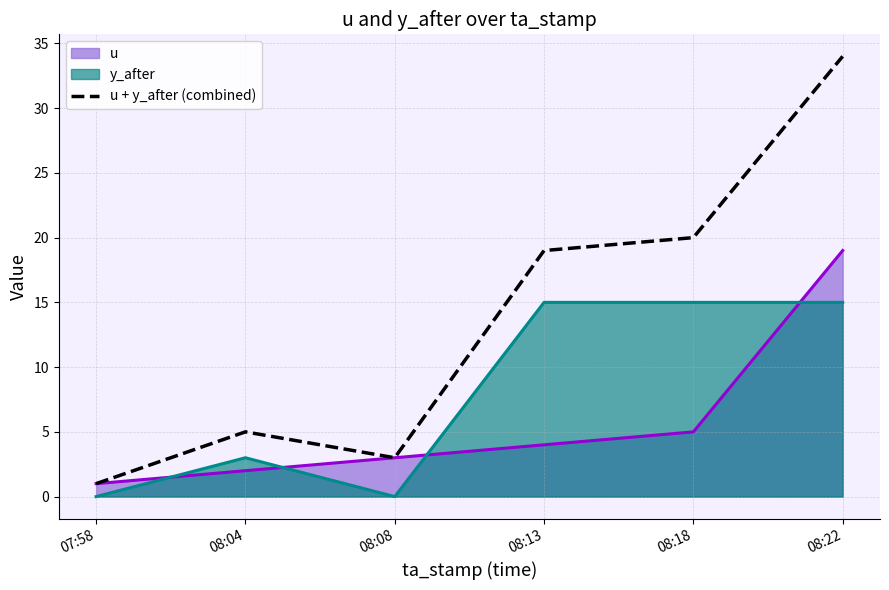

What is the maximum value shown in the chart?

34